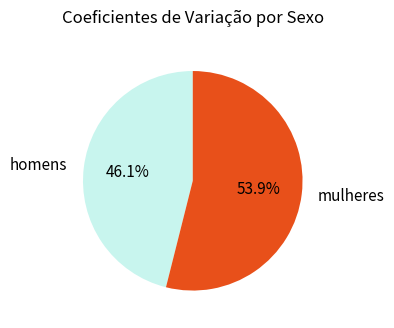

Does any single category account for the majority?

Yes